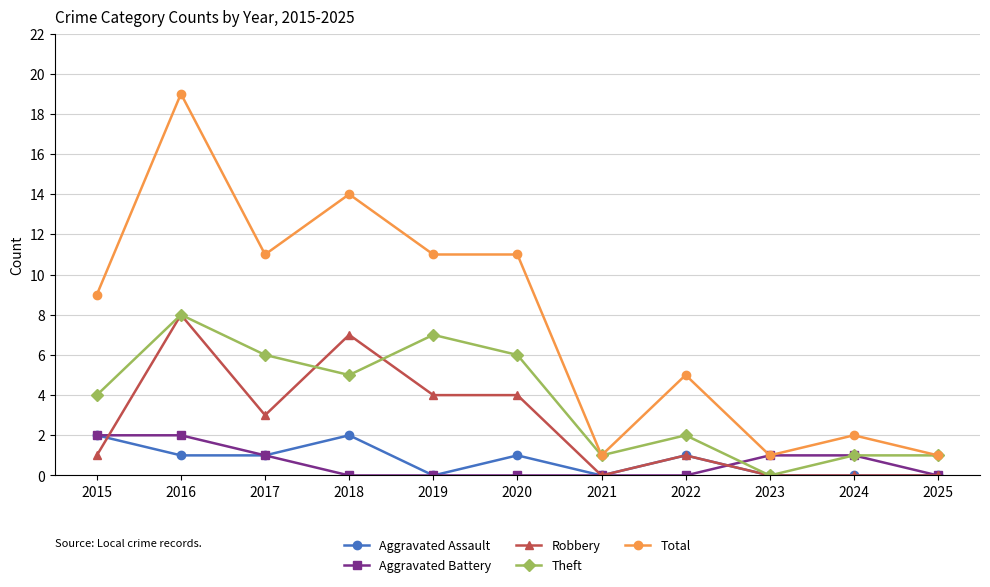

Which series has the widest spread of values?

Total